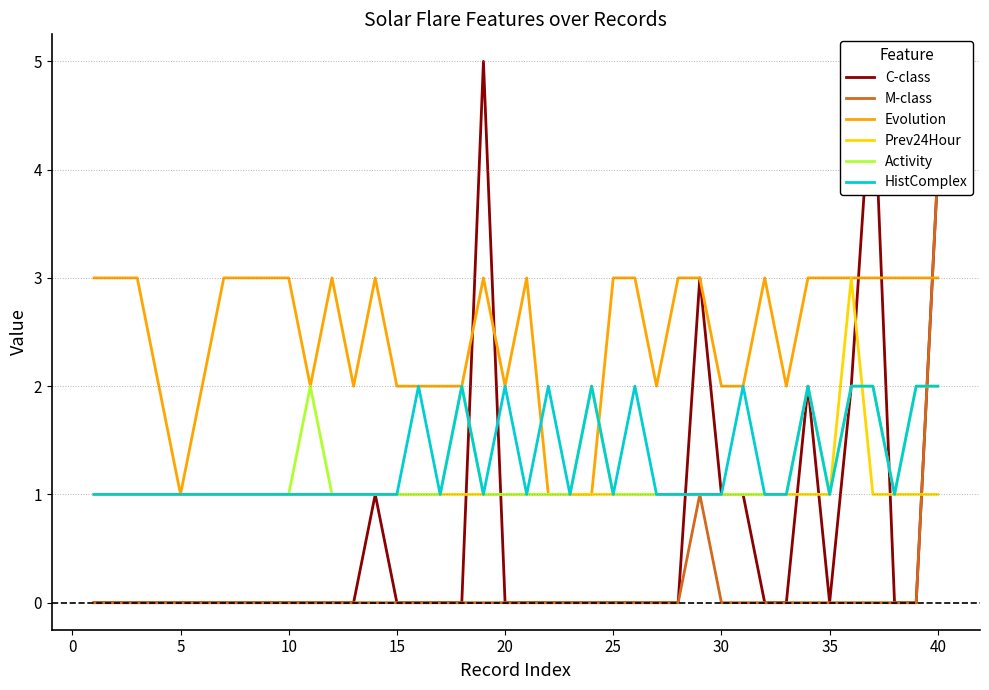

What are all the series names shown in the legend?

C-class, M-class, Evolution, Prev24Hour, Activity, HistComplex